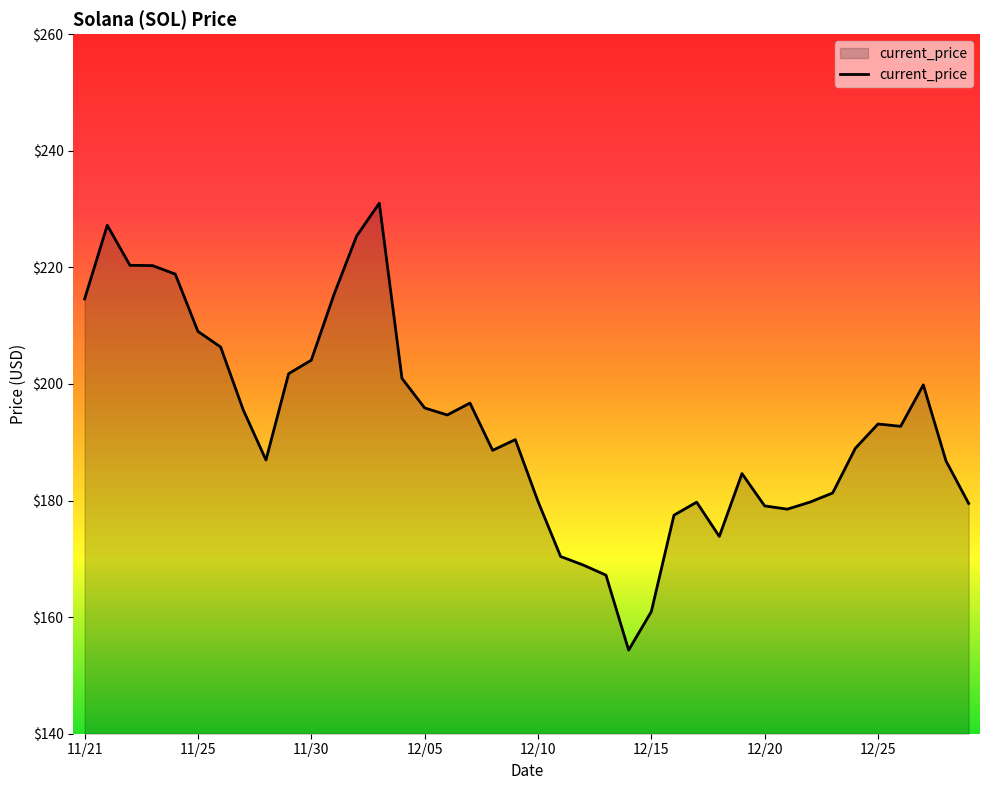

What is the difference between the maximum and minimum values?

76.7